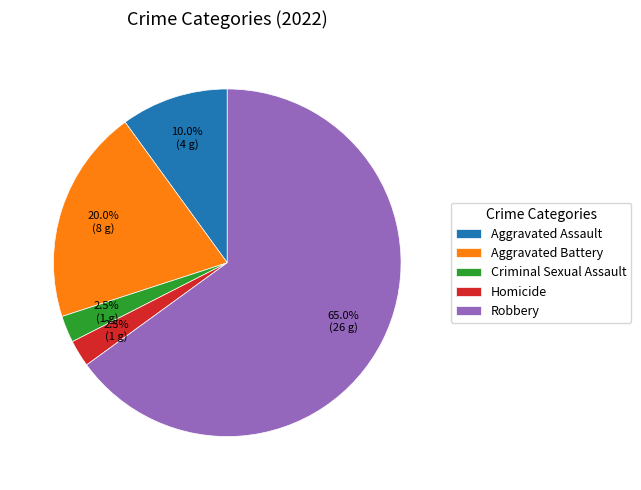

Does any single category account for the majority?

Yes